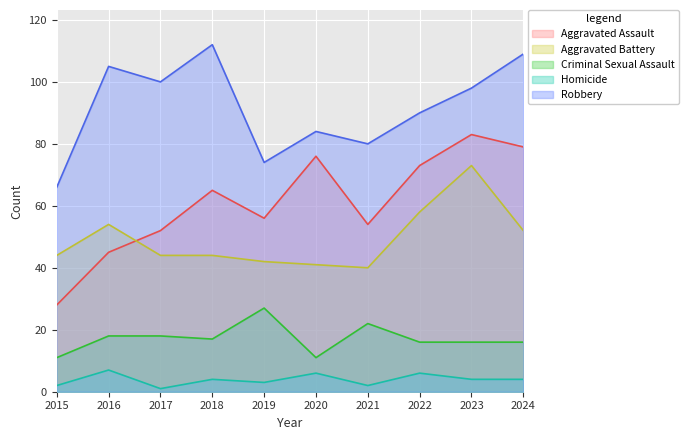

What is the difference between the highest and lowest values at 2022?

84